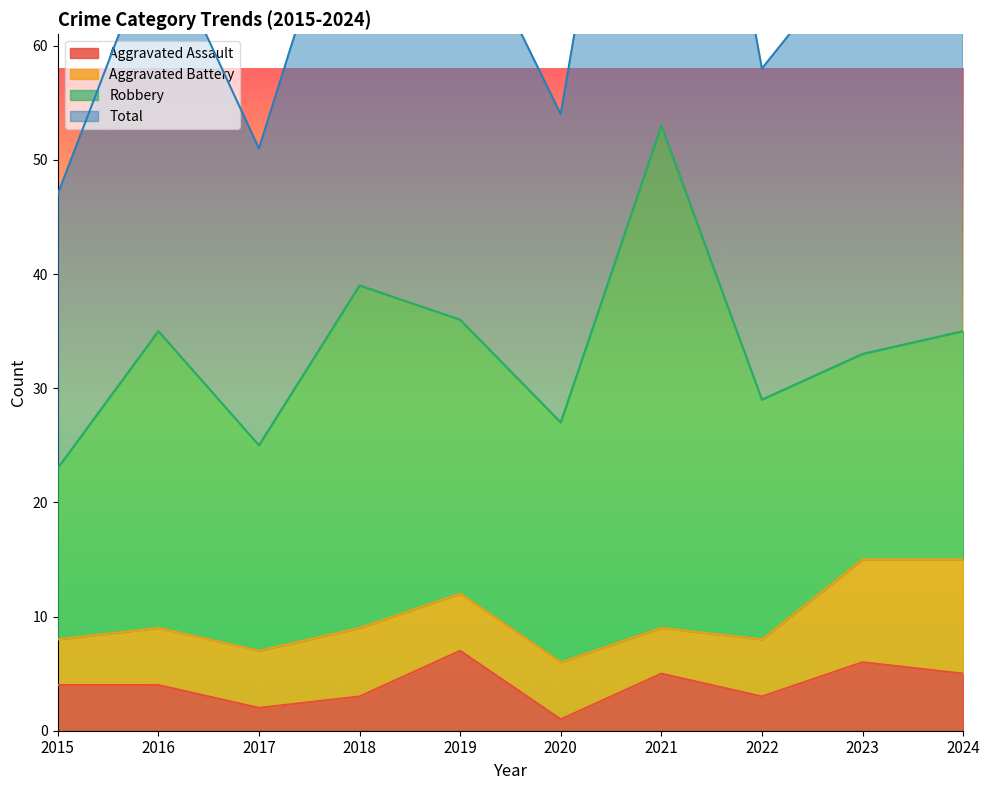

At which category does Total reach its first local valley?

2017